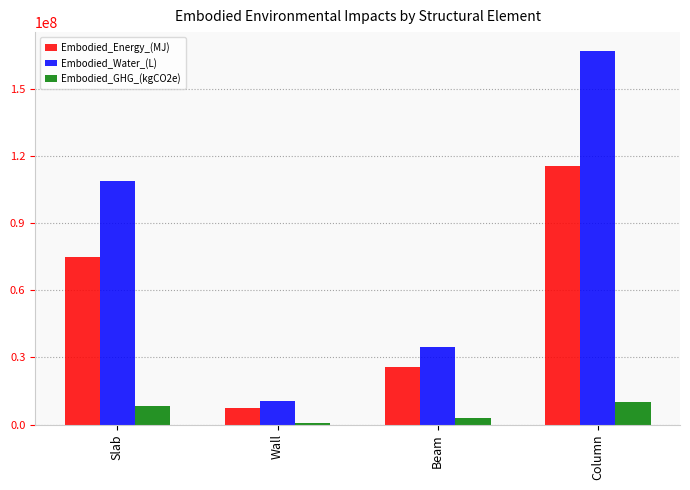

What value does the Embodied_Energy_(MJ) series have at Wall?

7295413.8